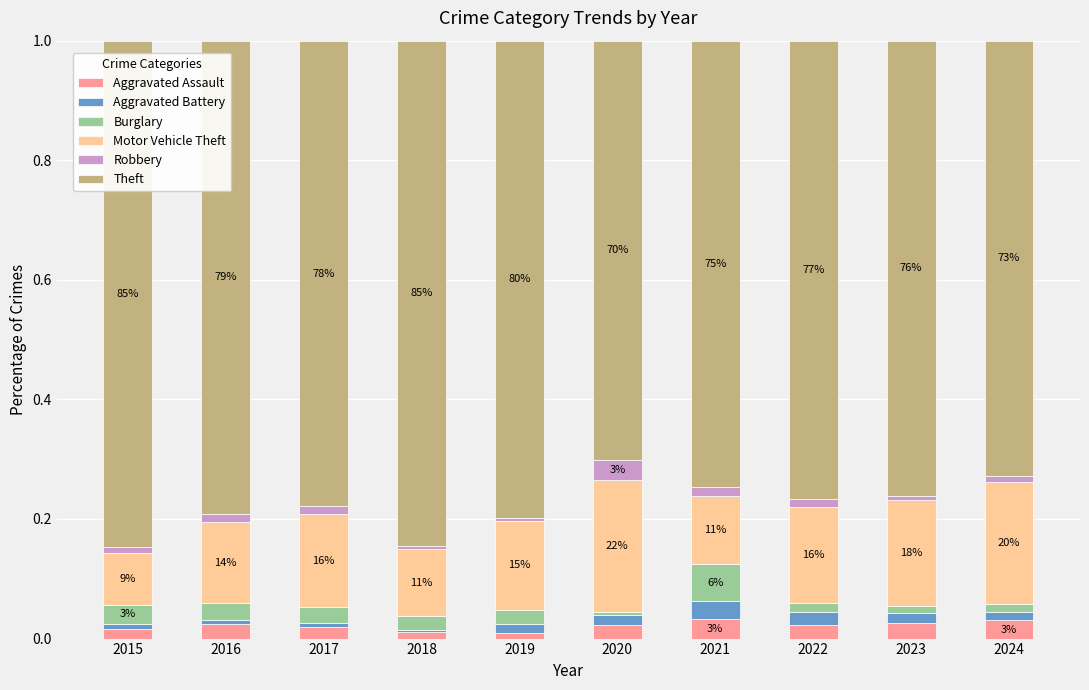

How many distinct data groups are displayed?

6